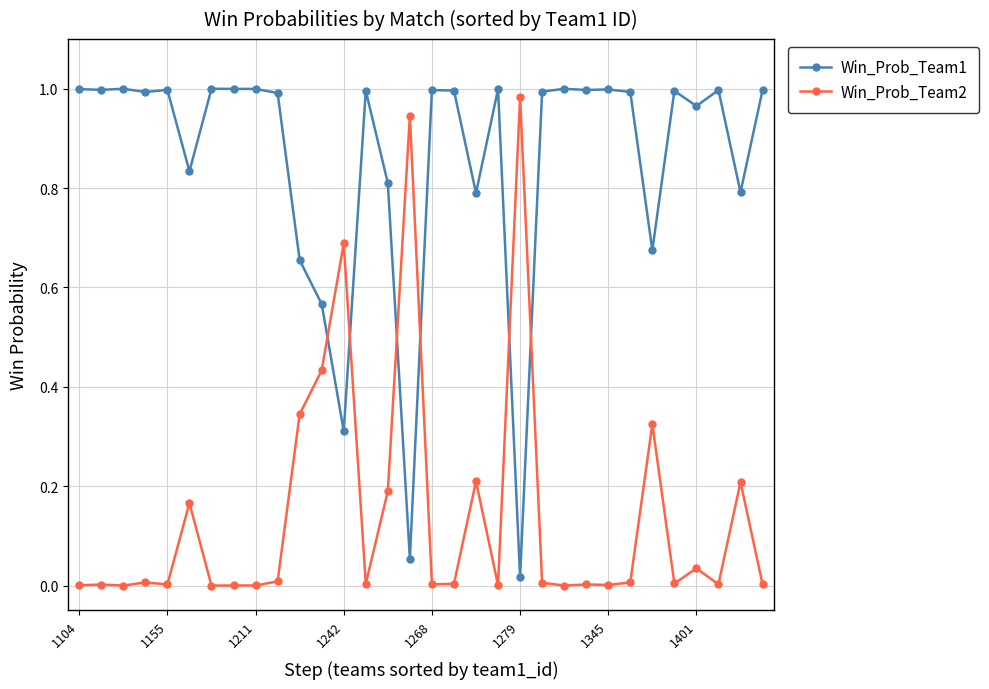

True or false: Win_Prob_Team1 has more than 2 interior local peaks.

True